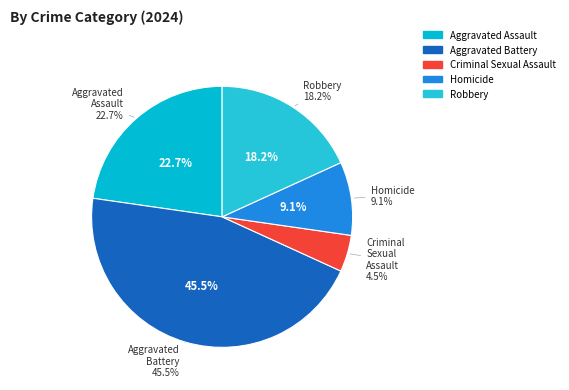

Rank the categories by value from lowest to highest.

Criminal Sexual Assault, Homicide, Robbery, Aggravated Assault, Aggravated Battery